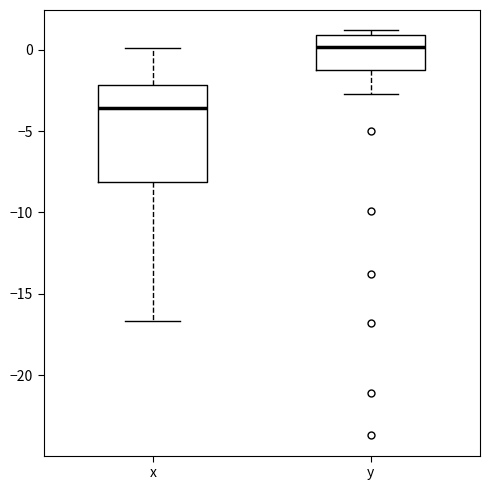

Reading left to right, transcribe this box plot: for each box, give where its median line is, the range the box spans, and where its two whiskers end, as read against the y-axis. The values are not printed on the chart, so give them approximately, as read against the axis.

x: median -3.5, box -8.0 to -2.0, whiskers -16.5 to 0.0
y: median 0.0, box -1.0 to 1.0, whiskers -2.5 to 1.0 (just above the box's upper edge)